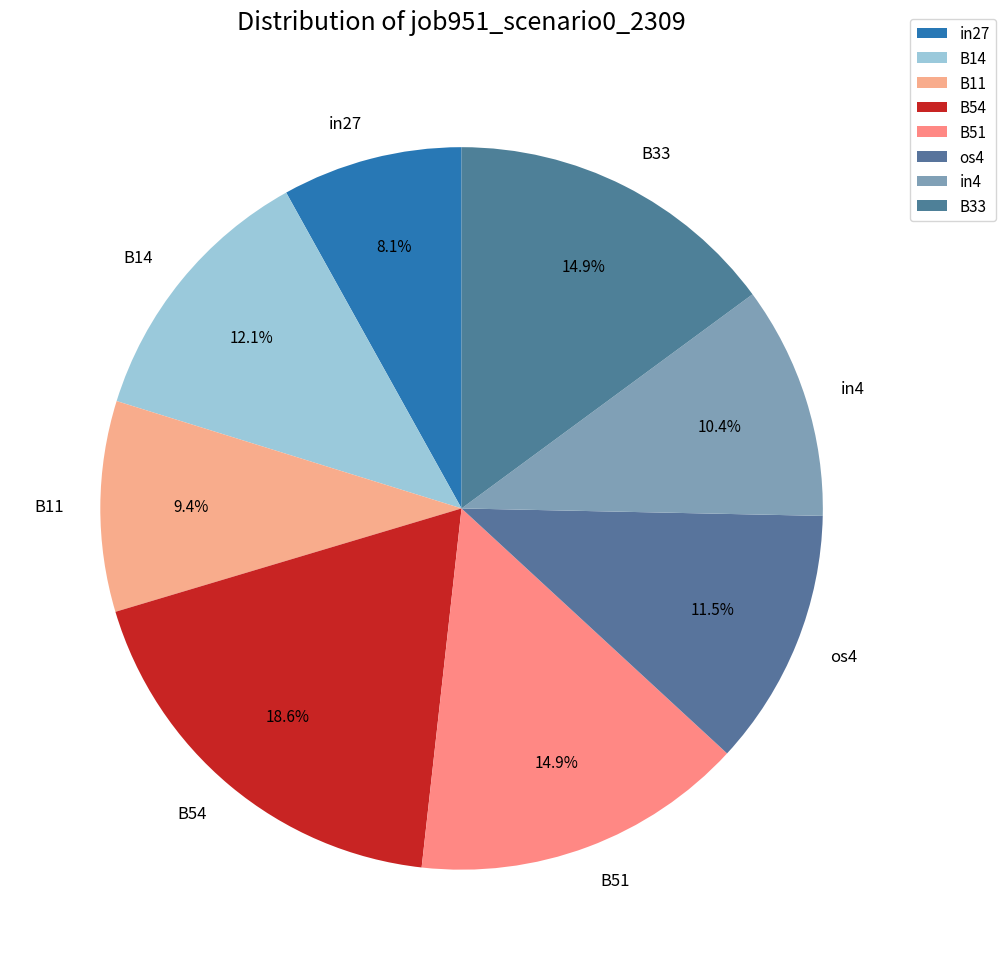

To the nearest percent, what portion does B51 represent?

15%